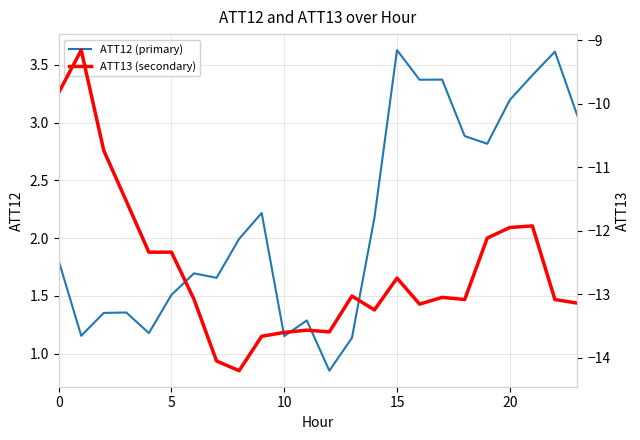

Reading left to right, transcribe all the data shown in this chart.

ATT12 (primary): 1.8	1.2	1.4	1.4	1.2	1.5	1.7	1.7	2.0	2.2	1.2	1.3	0.9	1.1	2.2	3.6	3.4	3.4	2.9	2.8	3.2	3.4	3.6	3.1
ATT13 (secondary): -9.8	-9.2	-10.7	-11.5	-12.3	-12.3	-13.1	-14.0	-14.2	-13.7	-13.6	-13.6	-13.6	-13.0	-13.2	-12.7	-13.2	-13.0	-13.1	-12.1	-11.9	-11.9	-13.1	-13.1